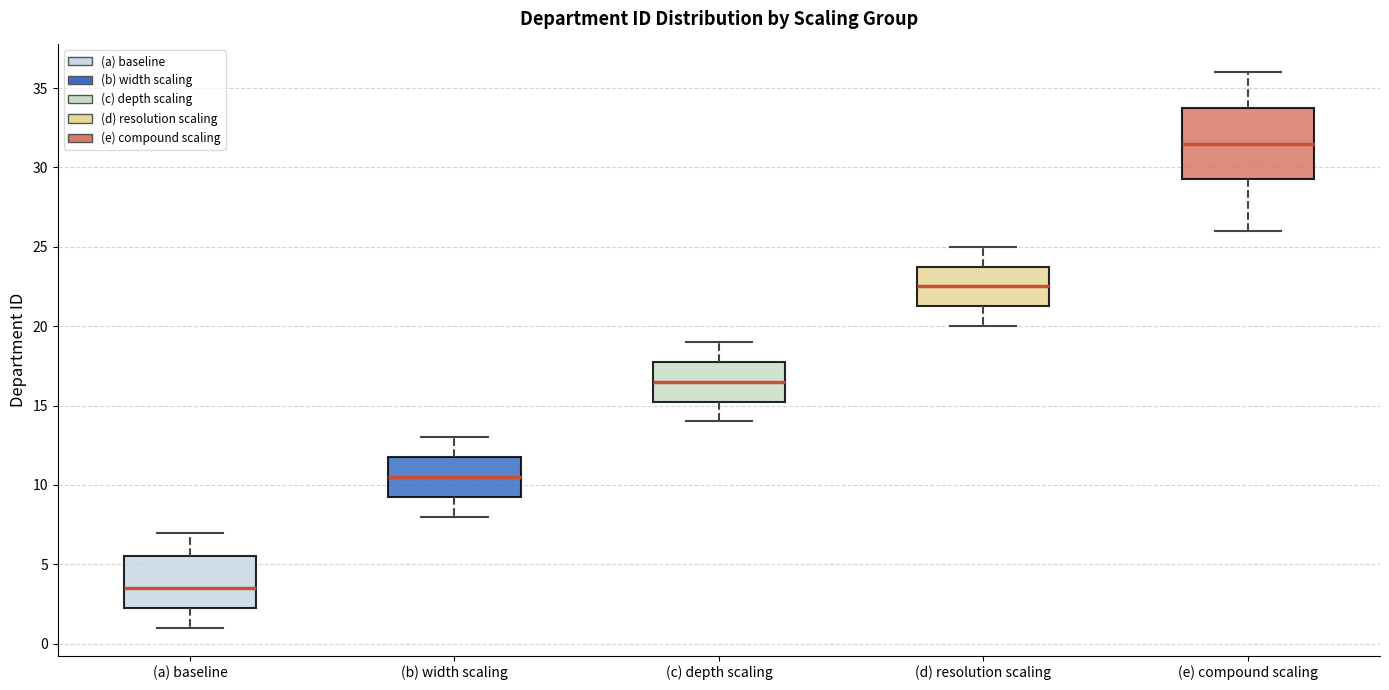

Which box's median line is the lowest?

(a) baseline